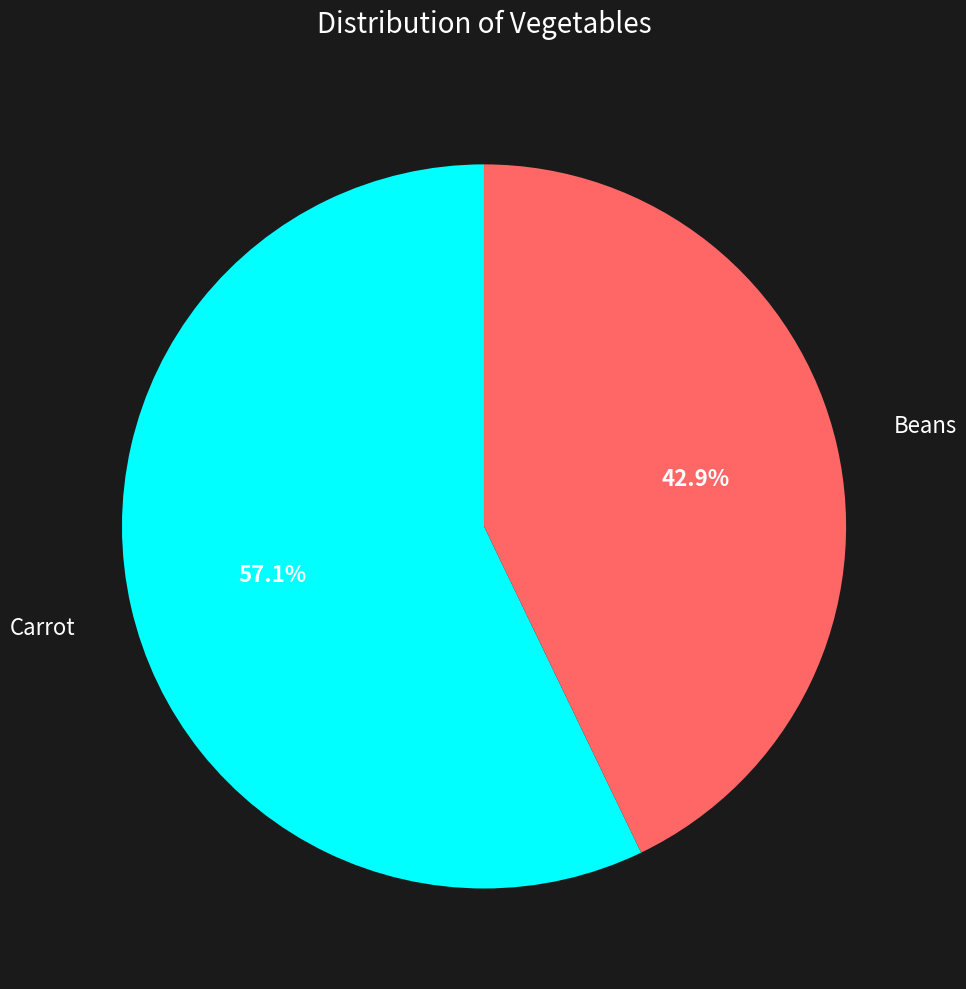

Does Carrot account for over 50% of the chart?

Yes